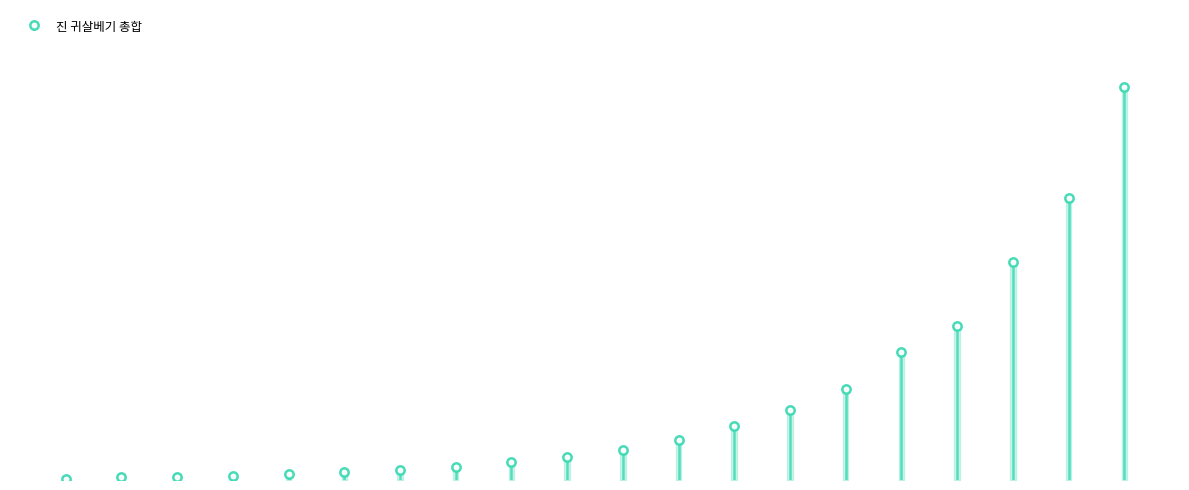

Is it true that the value at 7 is 87?

False